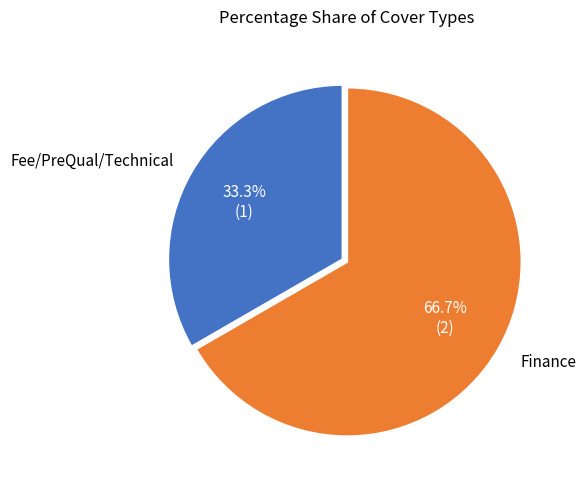

Does any single category account for the majority?

Yes